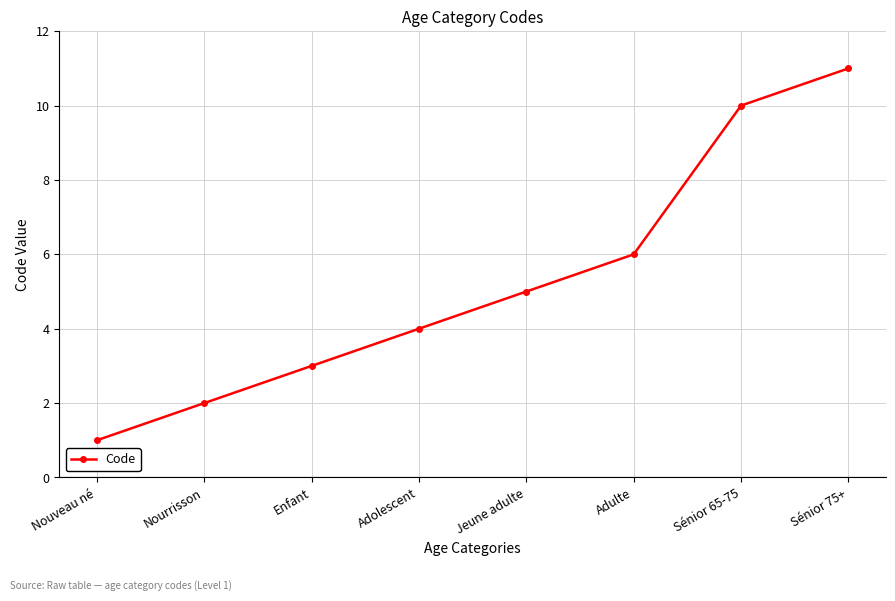

How many lines are shown in the chart?

1